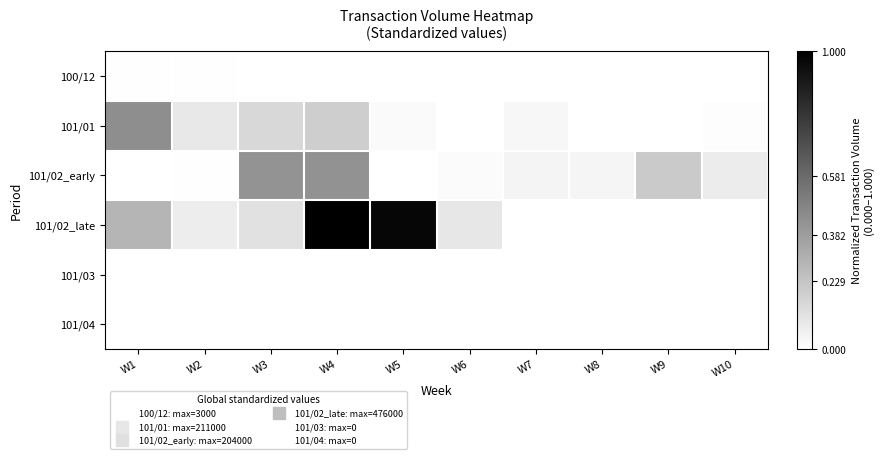

How many categories are shown in the chart?

10